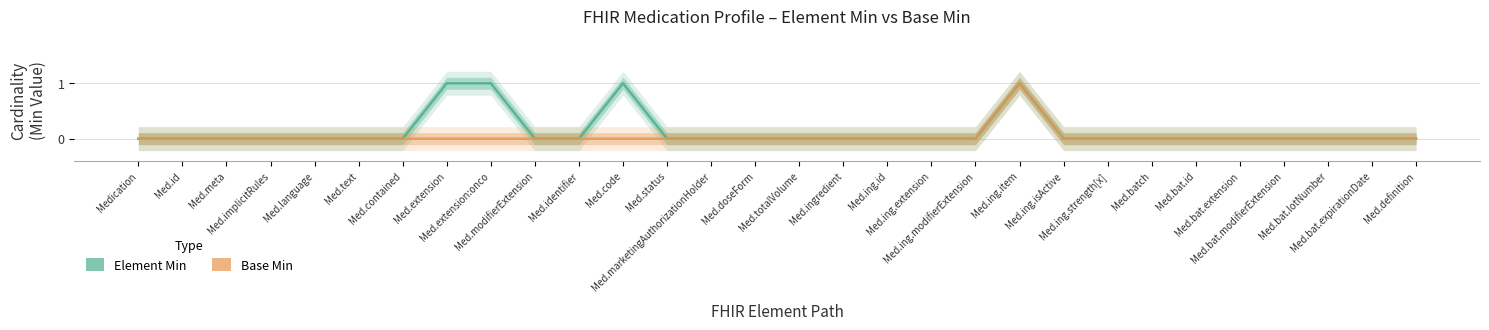

What is the label of the 9th point from the right?

Med.ing.isActive